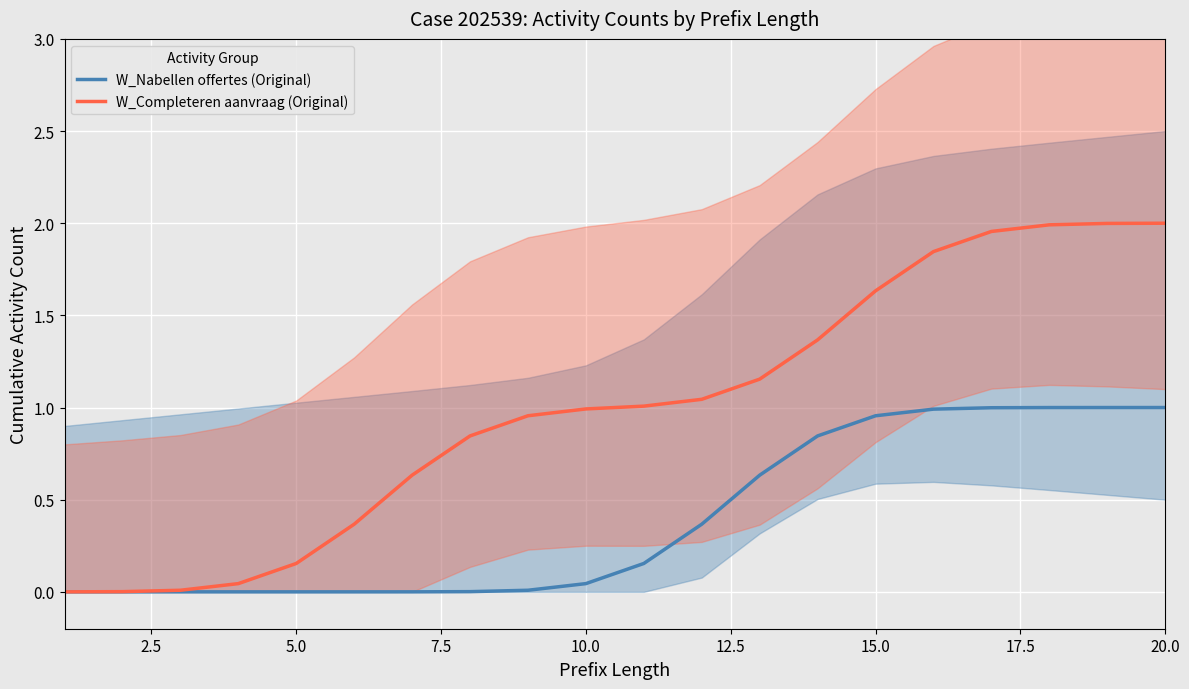

True or false: W_Completeren aanvraag (Original) has a value of 1.0 at 10.0.

True